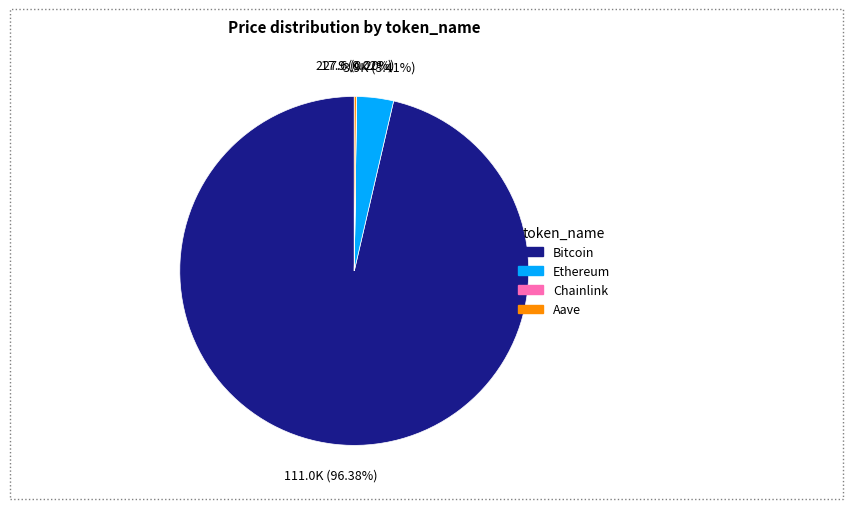

To the nearest percent, what is the average slice percentage?

25%